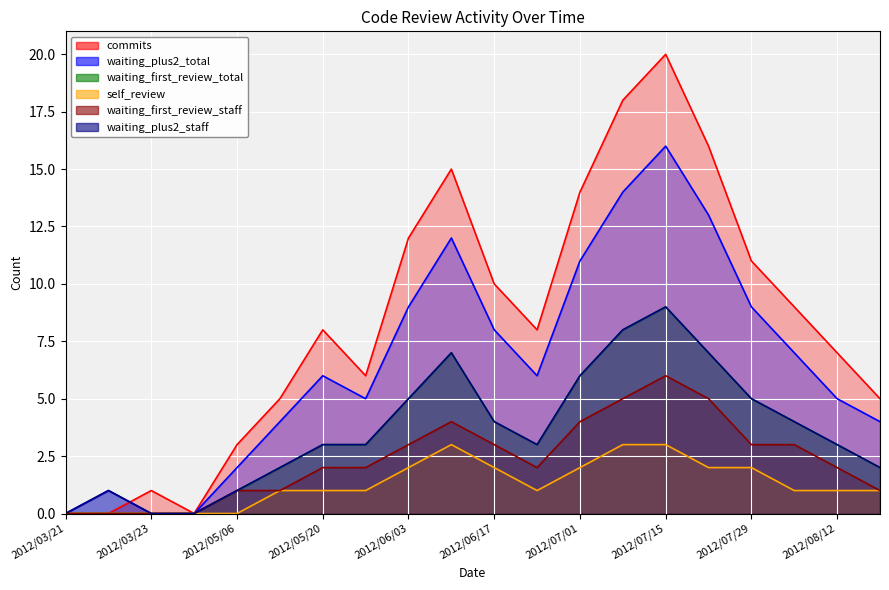

At which category does the chart reach its minimum across all series?

2012/03/21